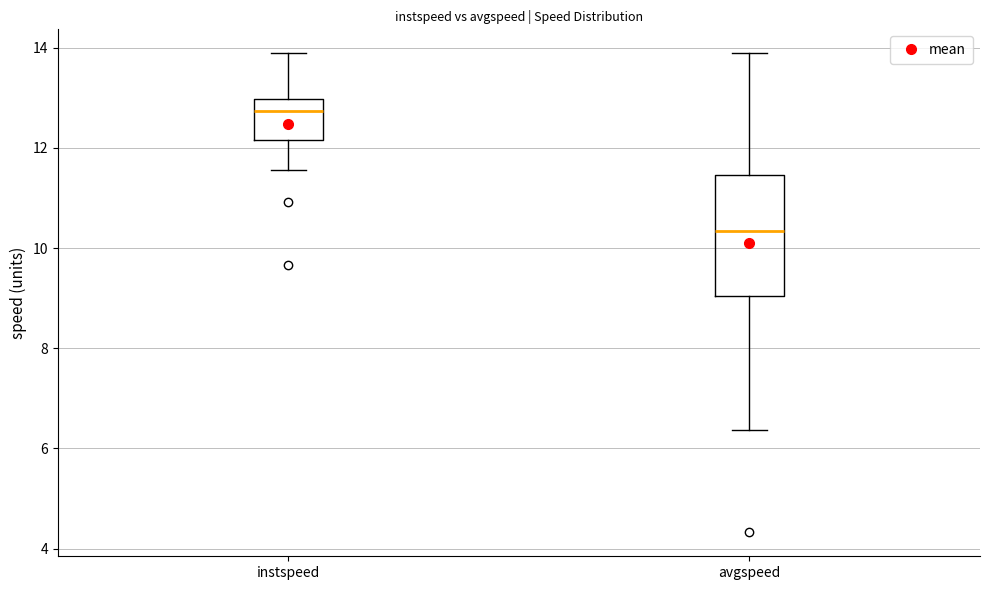

Where is the upper edge of the box for instspeed on the y-axis? The values are not printed on the chart, so give them approximately, as read against the axis.

13.0